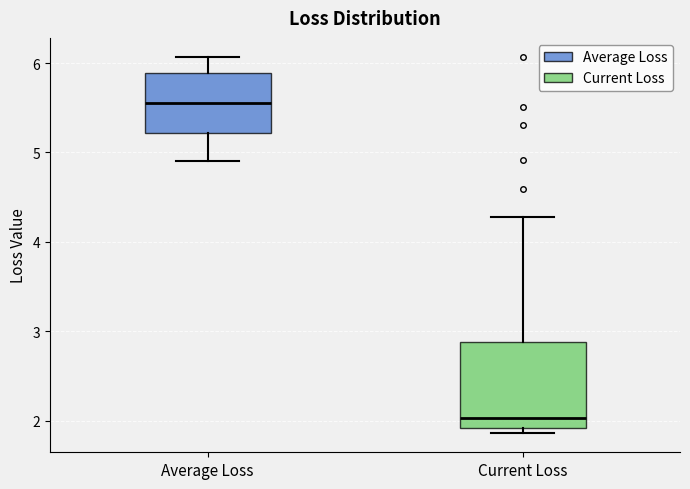

Reading left to right, transcribe this box plot: for each box, give where its median line is, the range the box spans, and where its two whiskers end, as read against the y-axis. The values are not printed on the chart, so give them approximately, as read against the axis.

Average Loss: median 5.5, box 5.2 to 5.9, whiskers 4.9 to 6.1
Current Loss: median 2.0, box 1.9 to 2.9, whiskers 1.9 (just below the box's lower edge) to 4.3